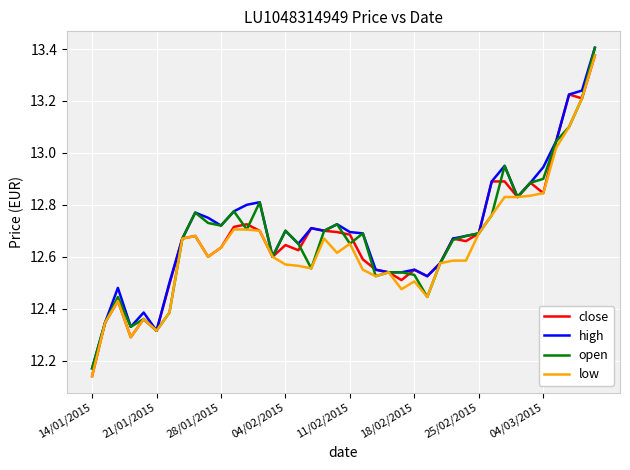

What is the sum of all close values?

506.8